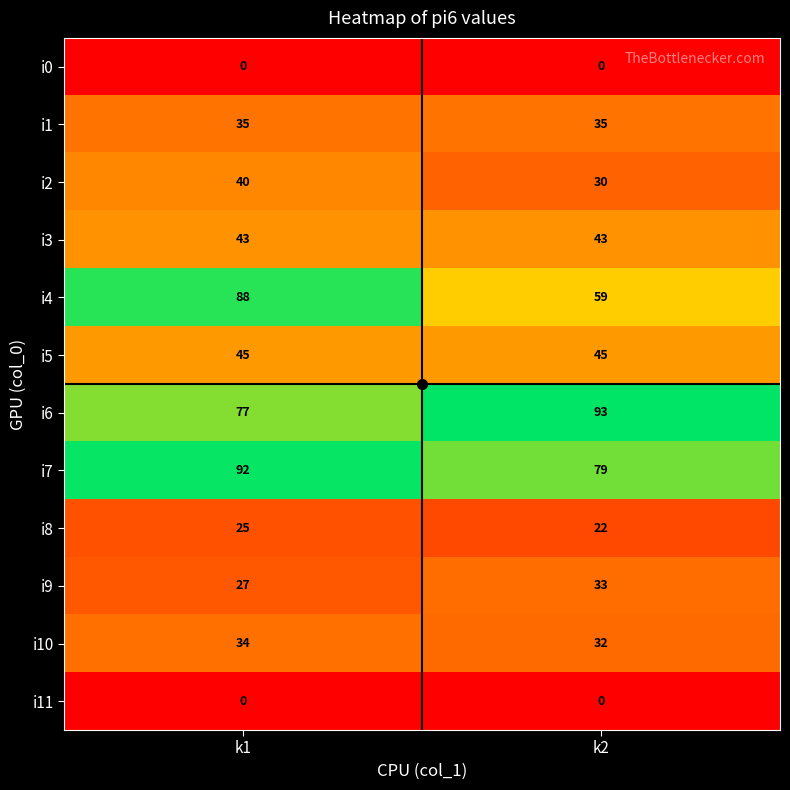

Count the number of categories in the chart.

2